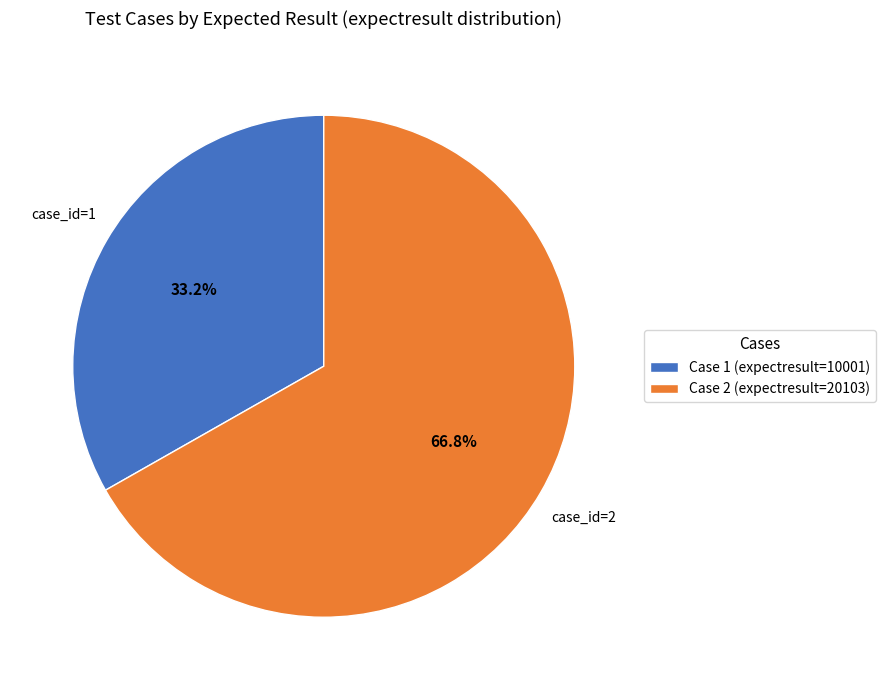

What is the smallest slice in the pie chart?

Case 1 (expectresult=10001)